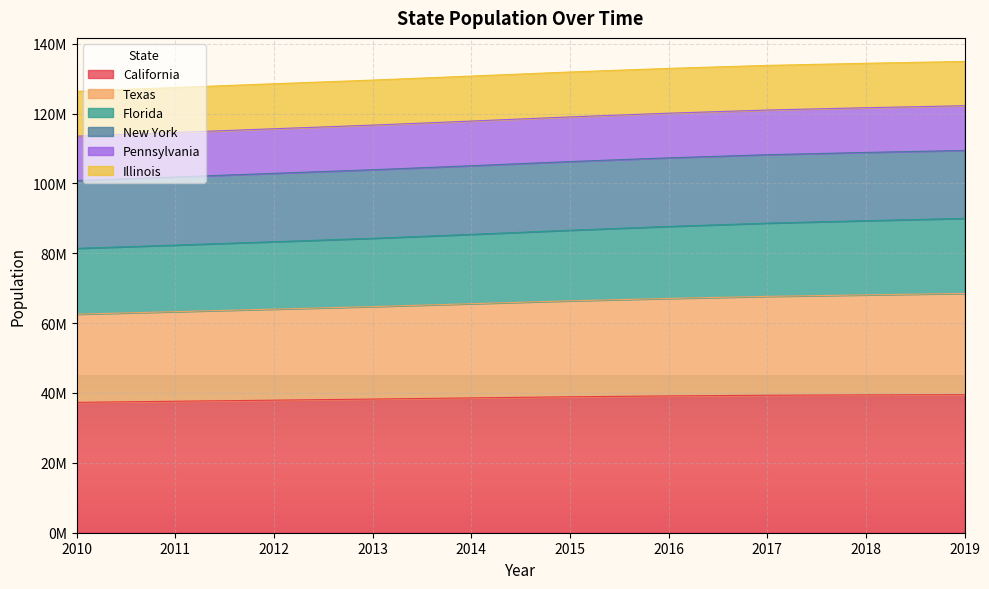

True or false: California and Texas intersect in this chart.

False